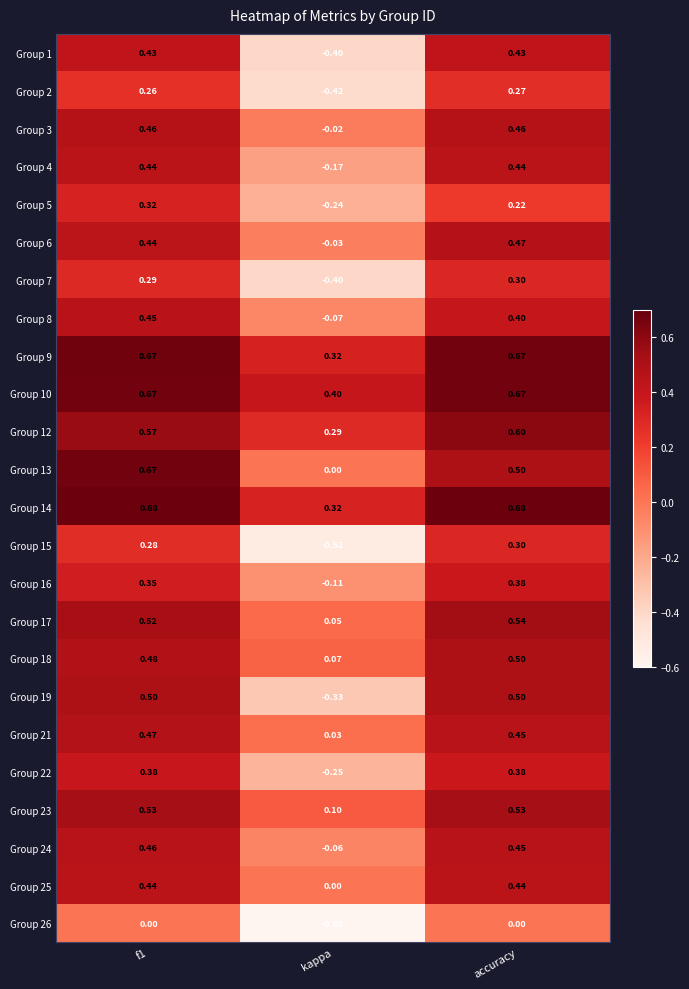

Is the value of Group 16 at accuracy greater than the value of Group 2 at kappa?

Yes